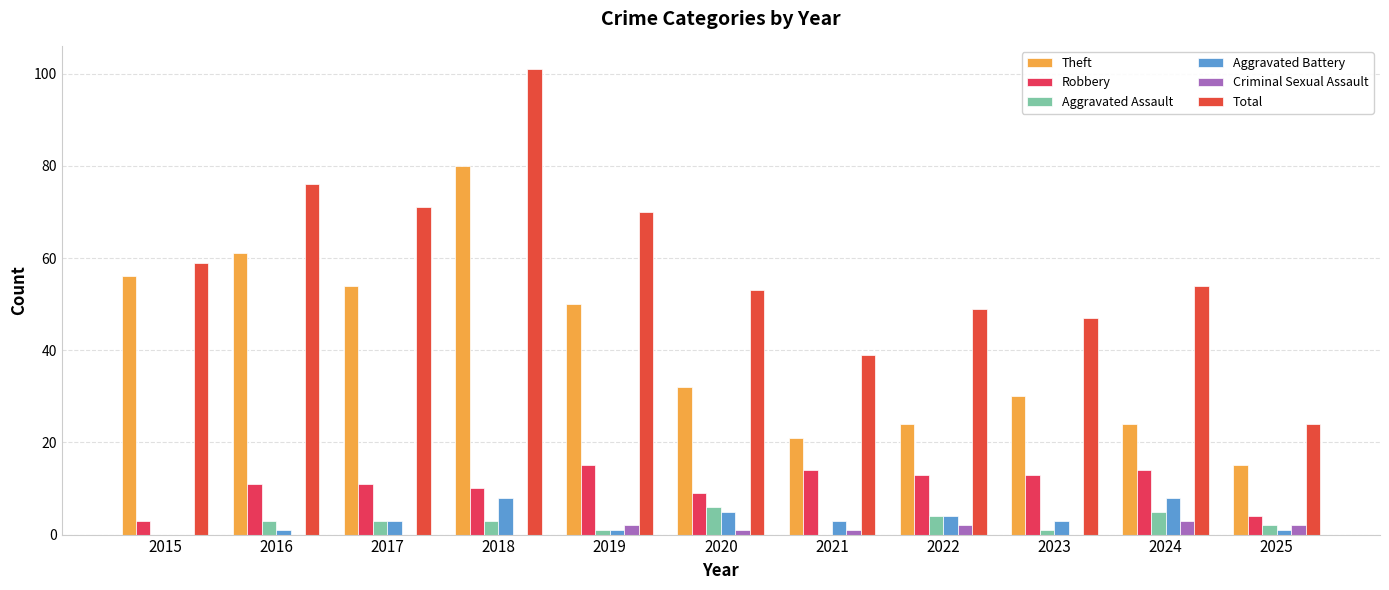

What is the difference between the highest and lowest values at 2018?

101